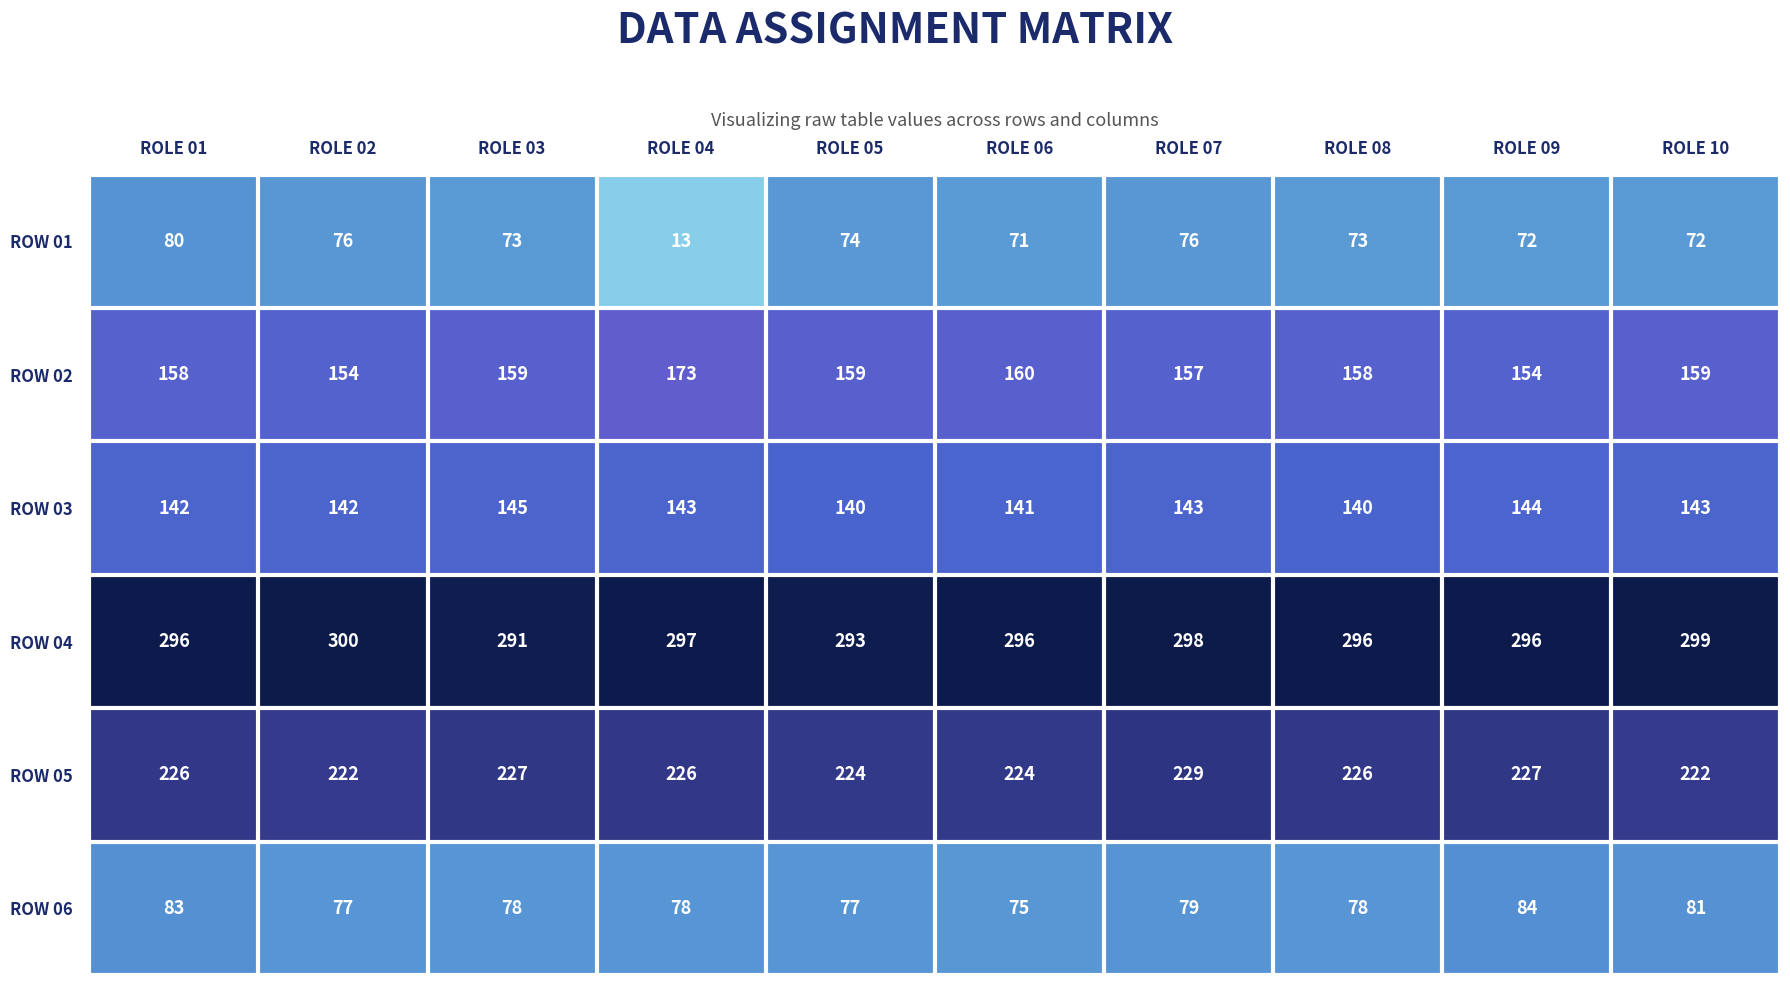

Count the ROW 05 values in the range 224 to 227.

7